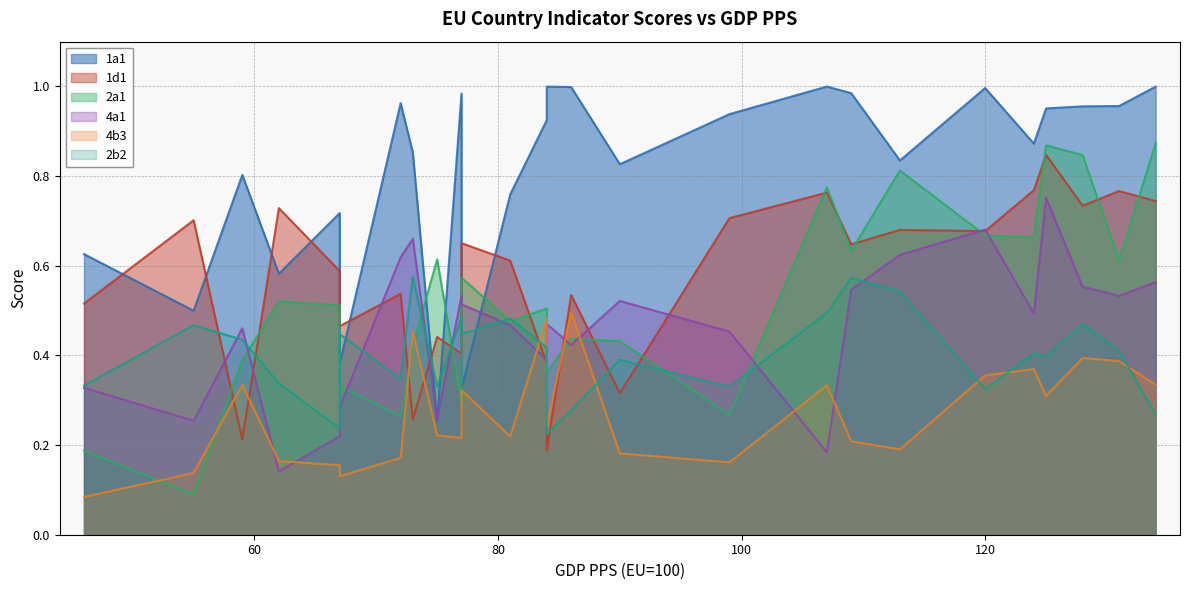

The 4b3 series shows 0.3 at 77. True or false?

True